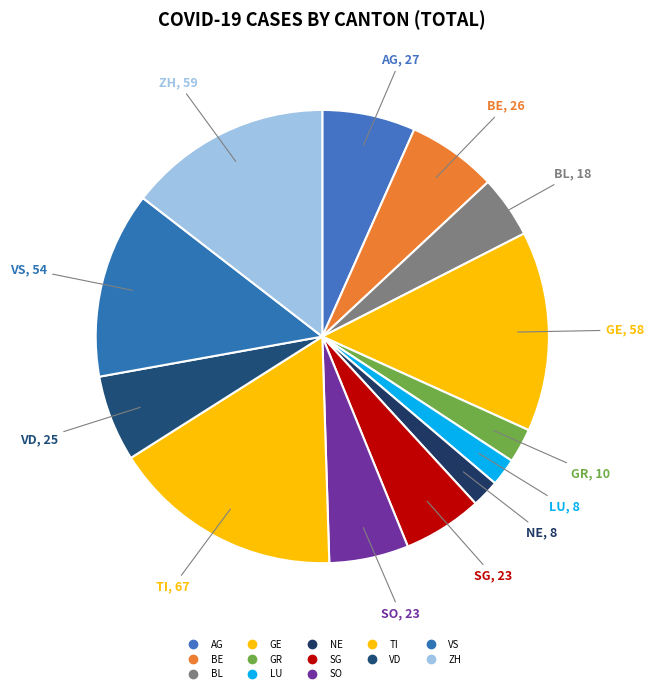

What percentage is NOT represented by LU?

98.0%